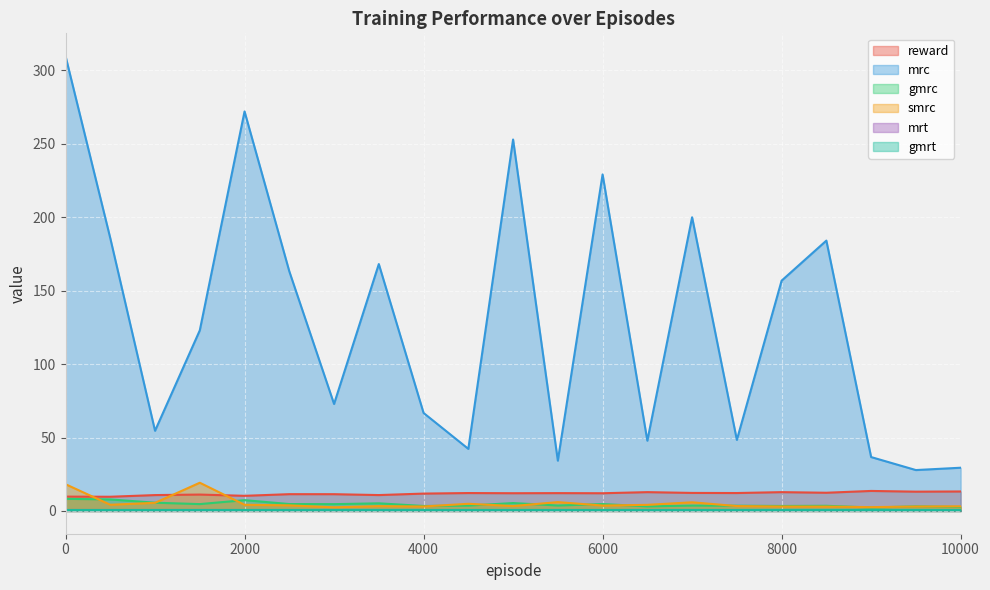

What is the average value of the smrc series?

5.3